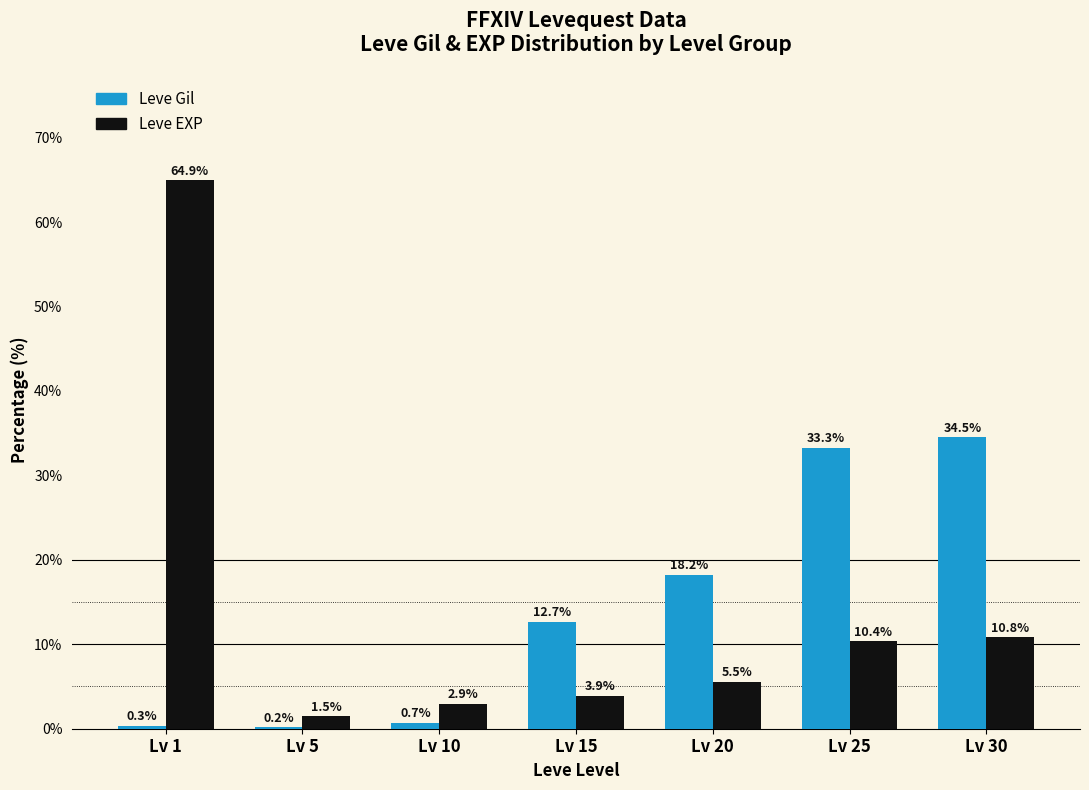

Between Lv 10 and Lv 30, which series saw the biggest shift?

Leve Gil